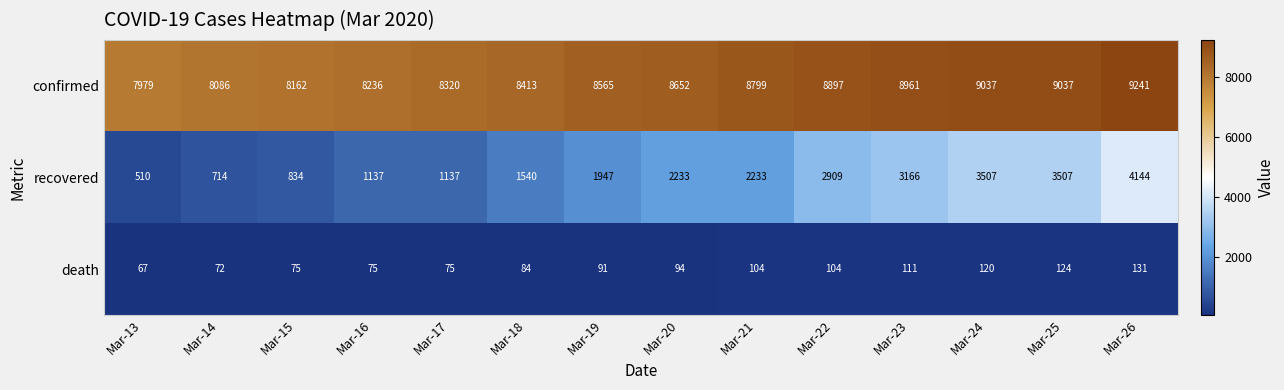

At which category is the sum across all series the highest?

Mar-26